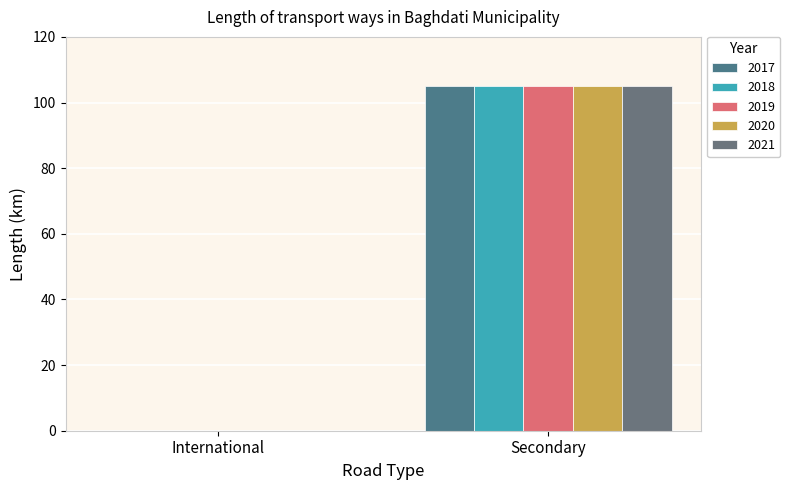

How many groups of bars are there?

2